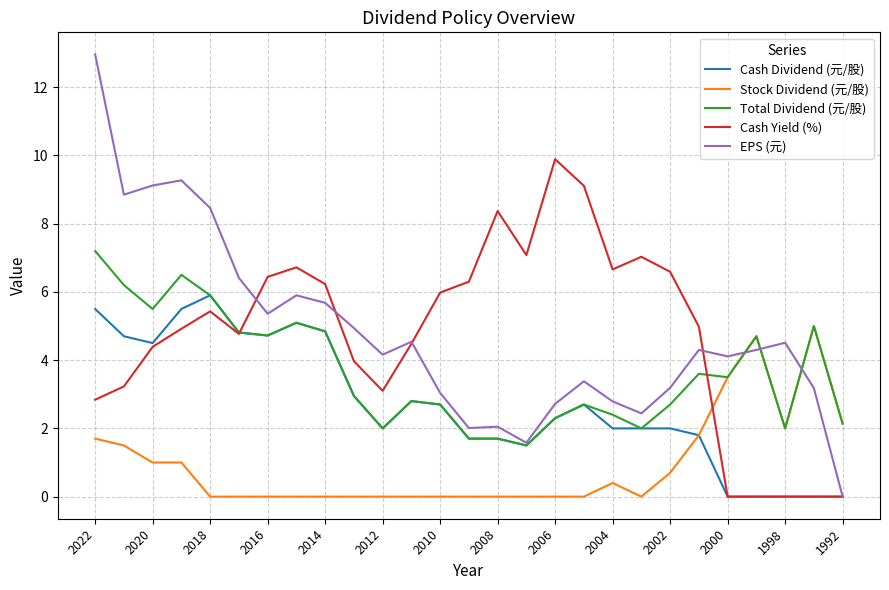

How many lines are shown in the chart?

5